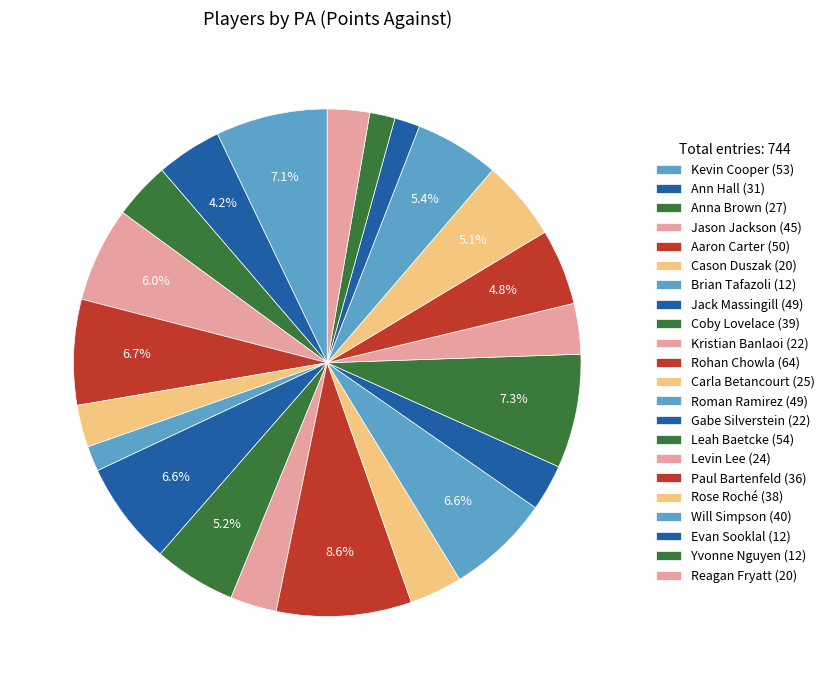

Does any single category account for the majority?

No